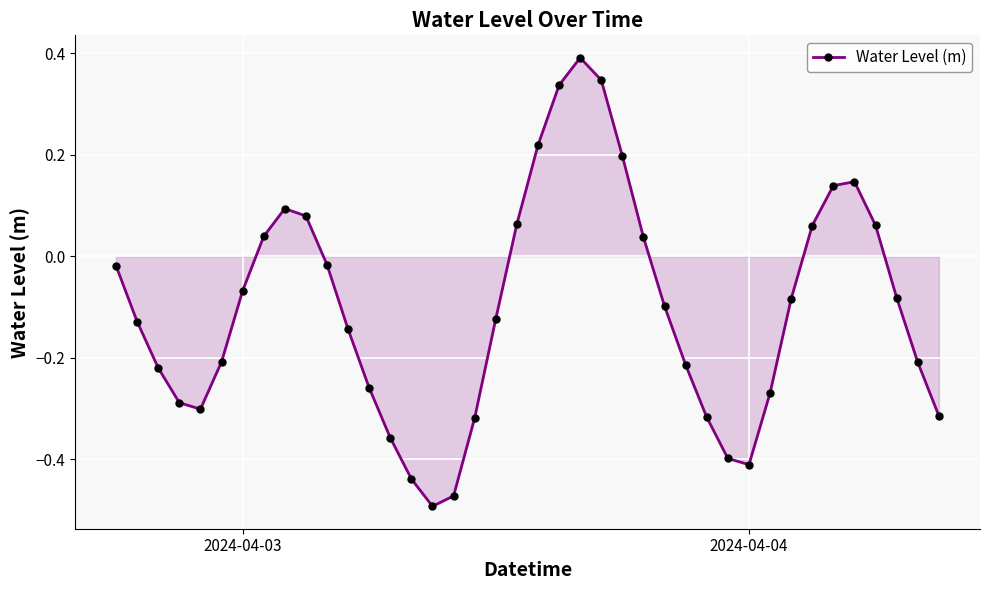

How many points are lower than both their immediate neighbors (excluding endpoints)?

3